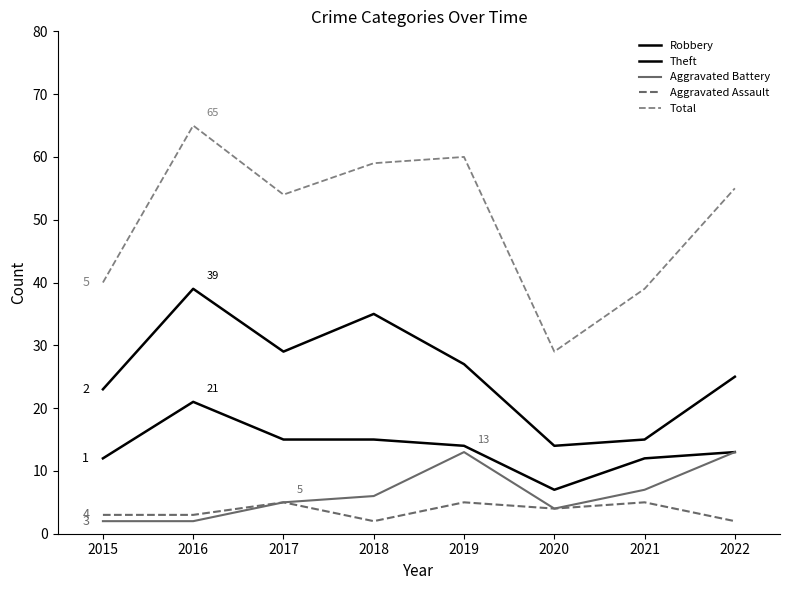

How many lines are shown in the chart?

5